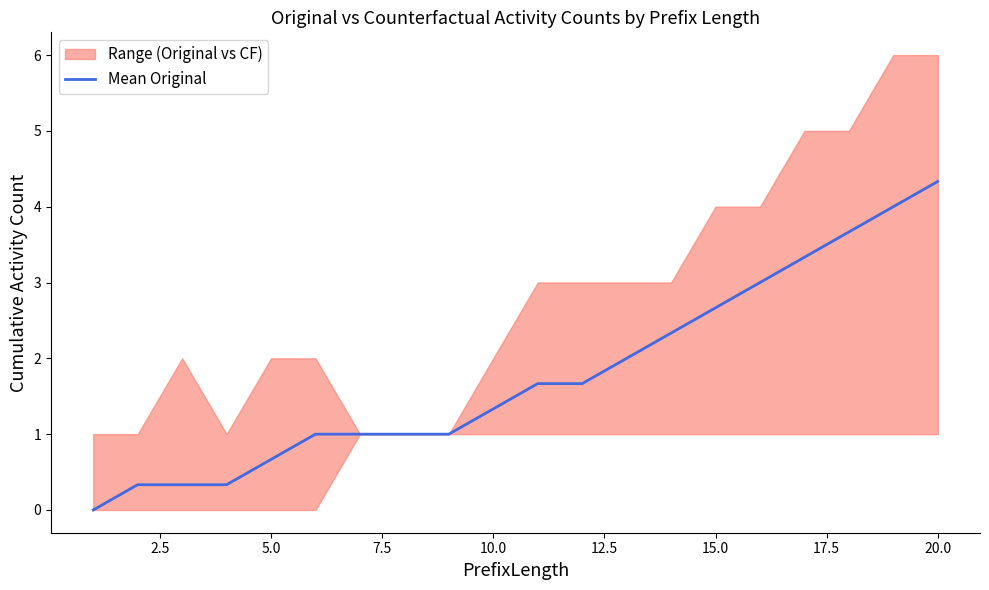

Read the value at 17.5.

1.0